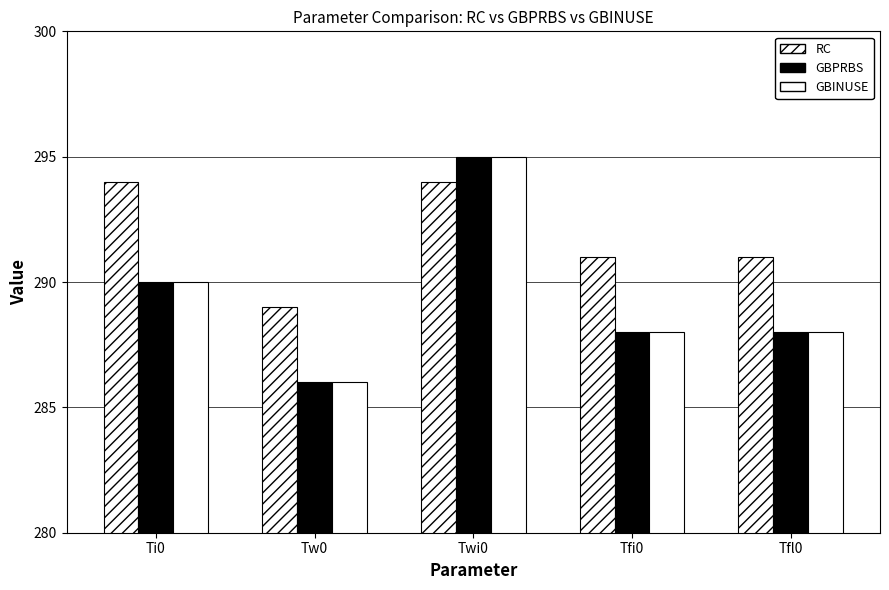

What is the label of the 3rd bar from the left?

Twi0